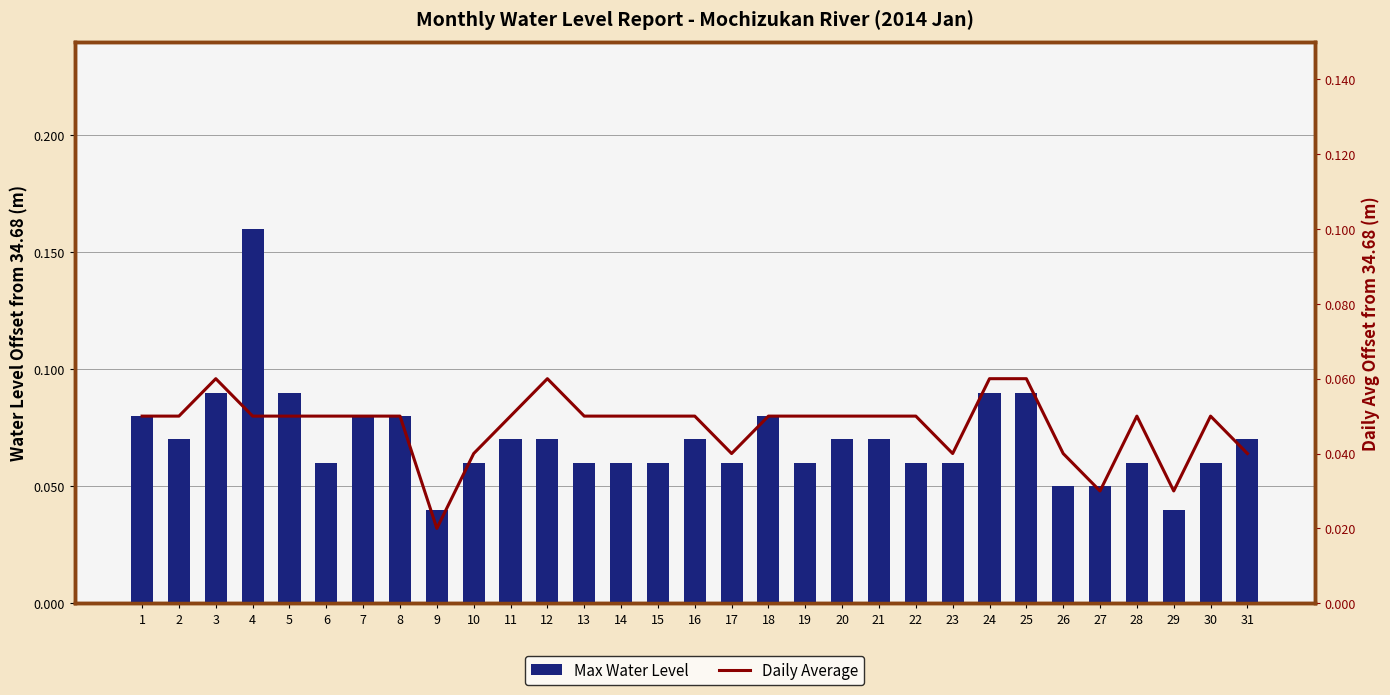

Reading left to right, what are all the values shown in this chart?

Max Water Level: 1=0.1	2=0.1	3=0.1	4=0.2	5=0.1	6=0.1	7=0.1	8=0.1	9=0.0	10=0.1	11=0.1	12=0.1	13=0.1	14=0.1	15=0.1	16=0.1	17=0.1	18=0.1	19=0.1	20=0.1	21=0.1	22=0.1	23=0.1	24=0.1	25=0.1	26=0.0	27=0.0	28=0.1	29=0.0	30=0.1	31=0.1
Daily Average: 1=0.0	2=0.0	3=0.1	4=0.0	5=0.0	6=0.0	7=0.0	8=0.0	9=0.0	10=0.0	11=0.0	12=0.1	13=0.0	14=0.0	15=0.0	16=0.0	17=0.0	18=0.0	19=0.0	20=0.0	21=0.0	22=0.0	23=0.0	24=0.1	25=0.1	26=0.0	27=0.0	28=0.0	29=0.0	30=0.0	31=0.0